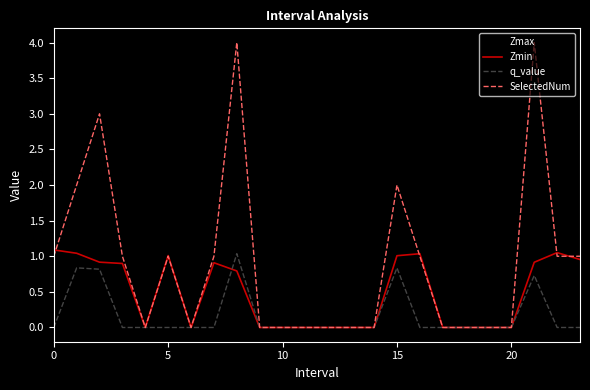

What is the maximum value shown in the chart?

4.0